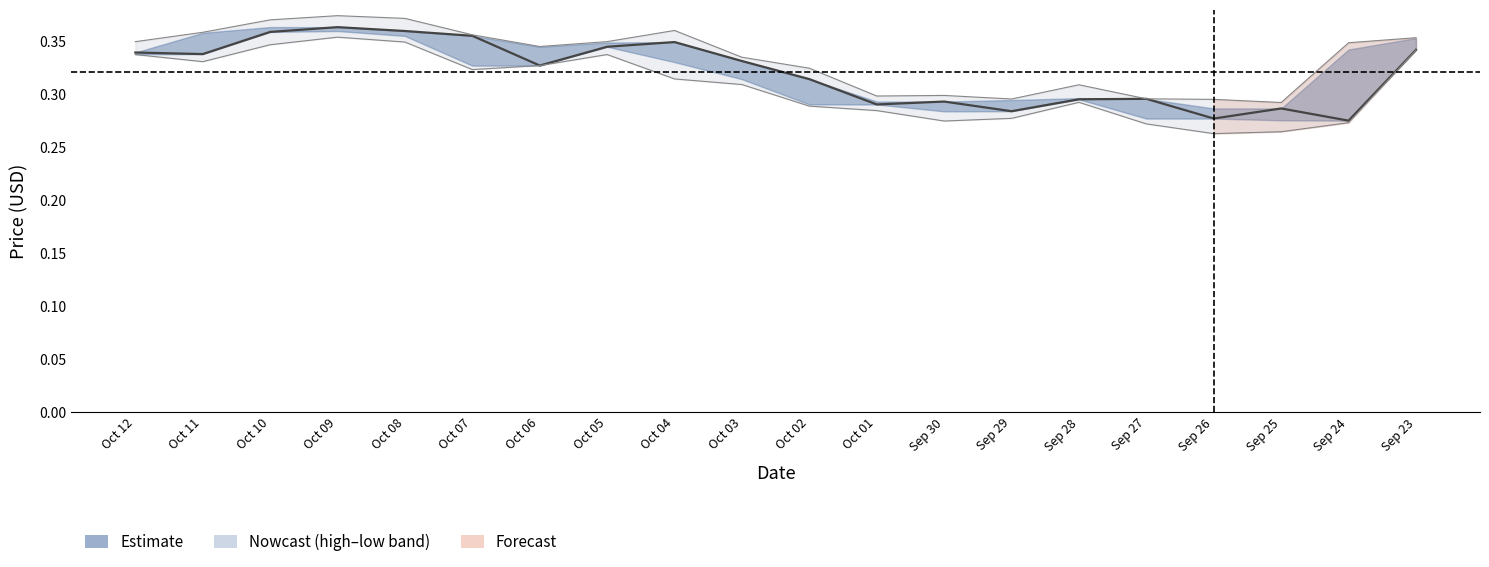

At which category does the chart reach its minimum across all series?

Sep 26